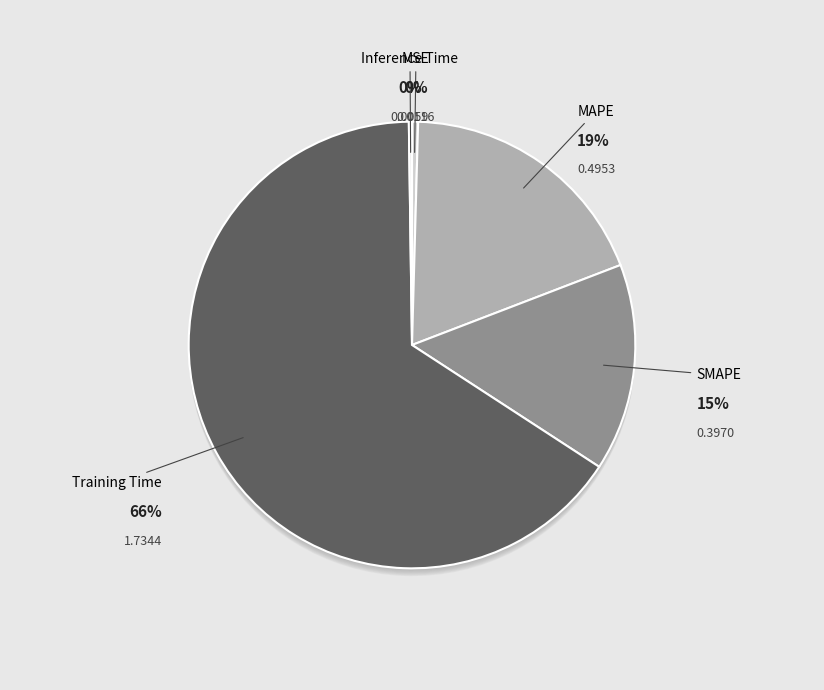

Combined, do SMAPE and MSE account for over 50%?

No